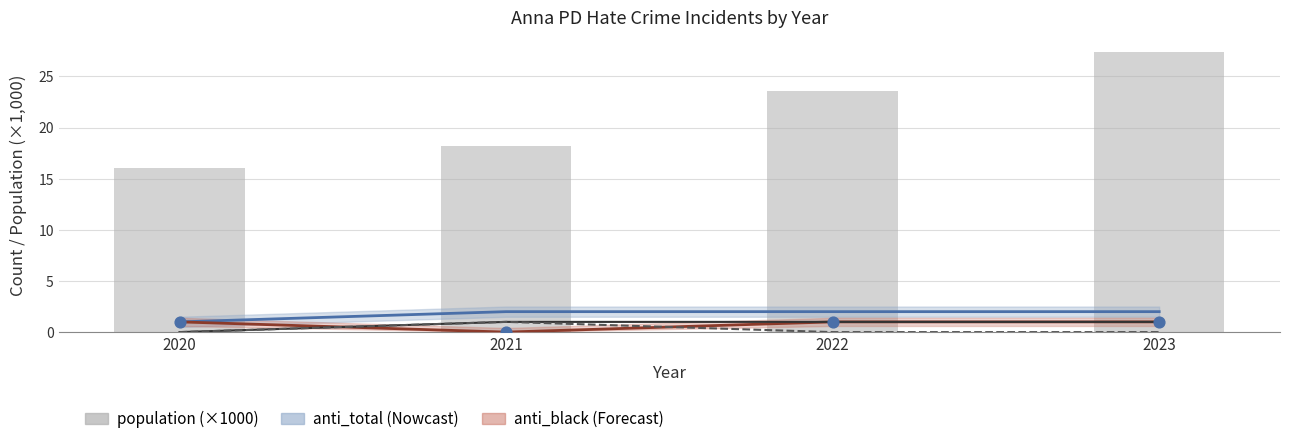

What is the total value across all series at 2021?

22.2